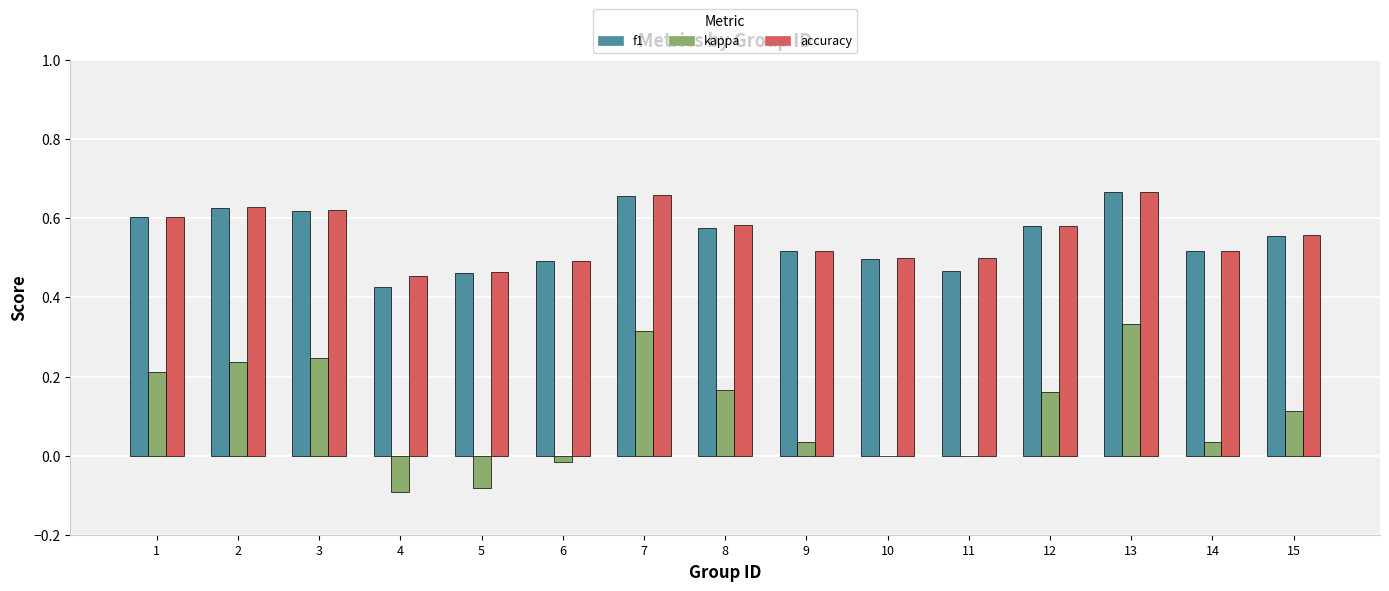

What is the sum of all accuracy values?

8.3